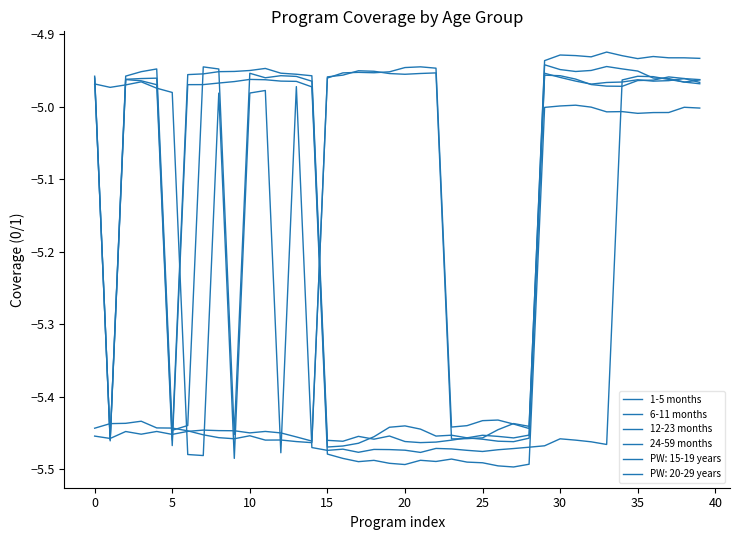

How many lines are shown in the chart?

6